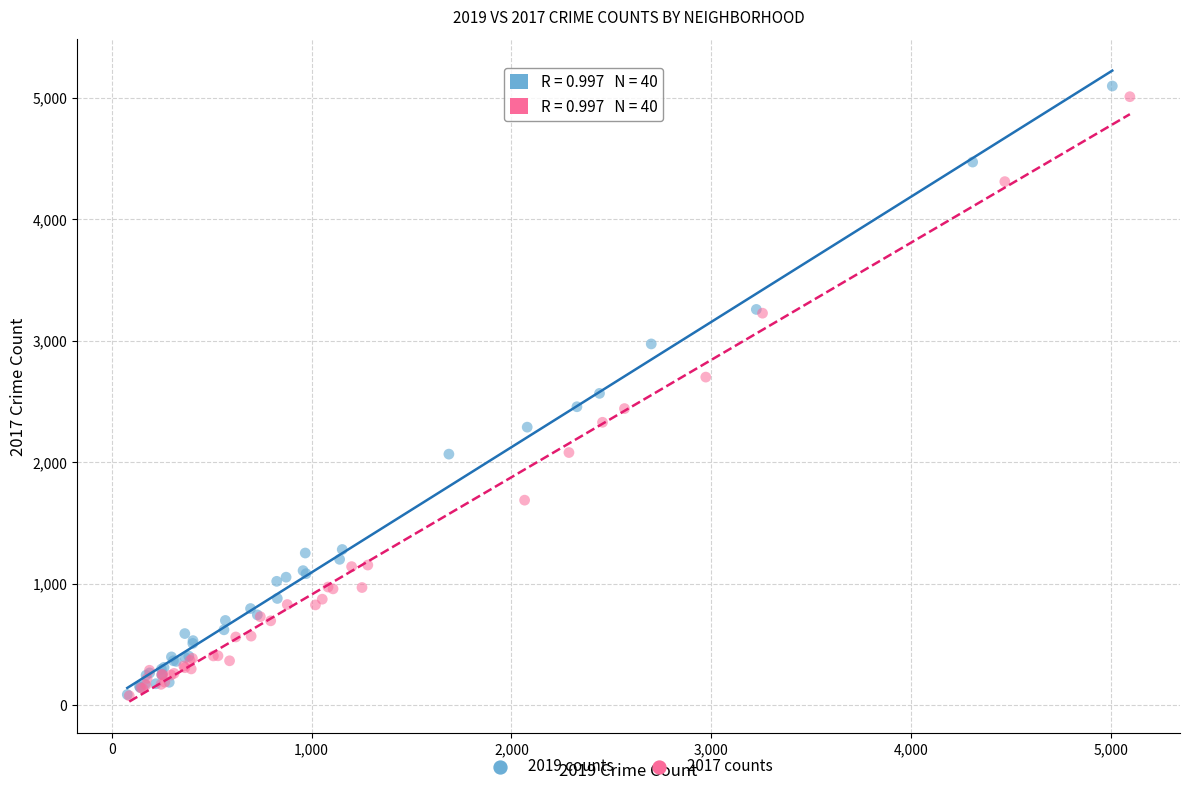

Which series has the widest spread of Y values?

2019 counts